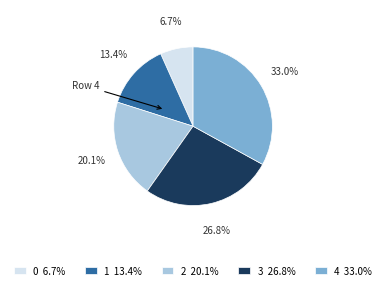

To the nearest percent, what is the difference between the 3 and 1 slice percentages?

13%